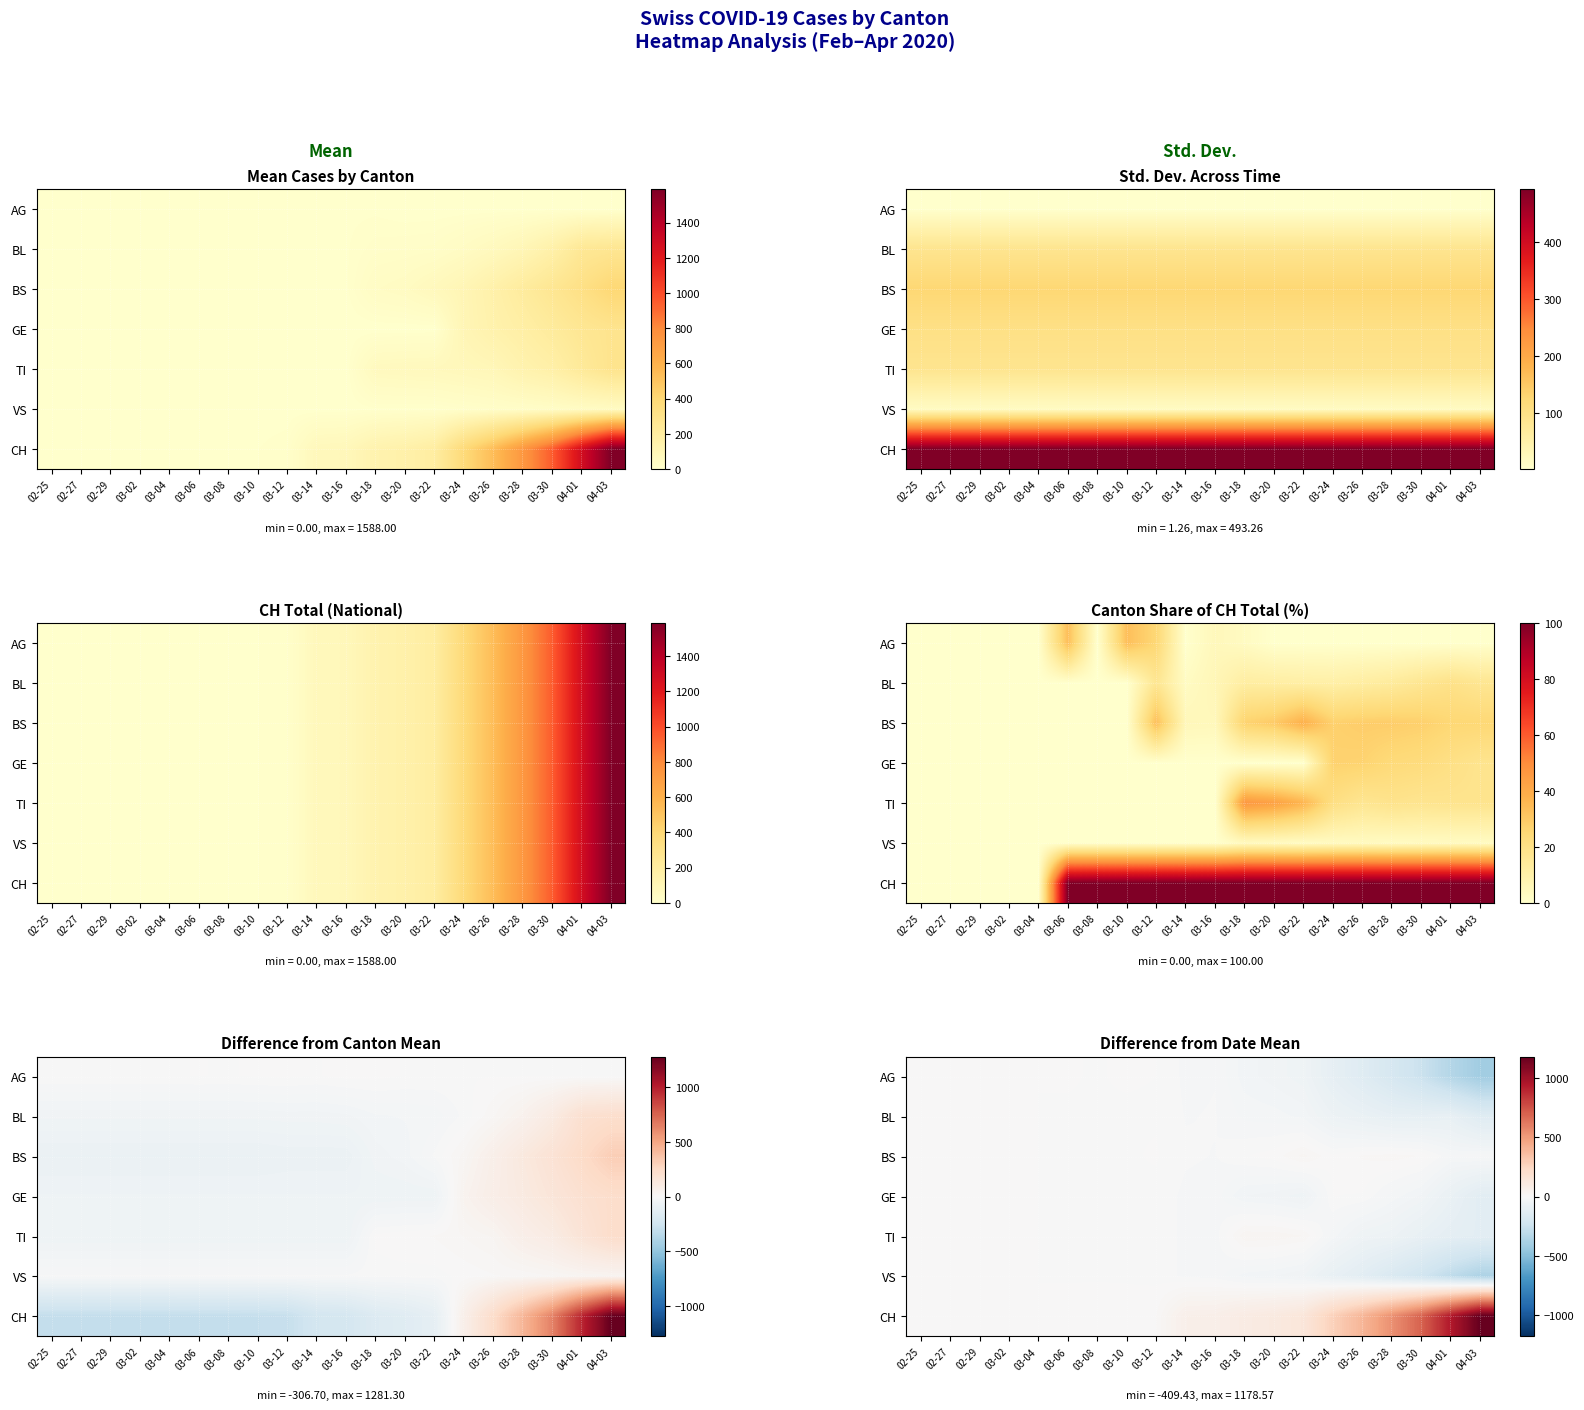

Where does the CH series first go above 68?

03-16